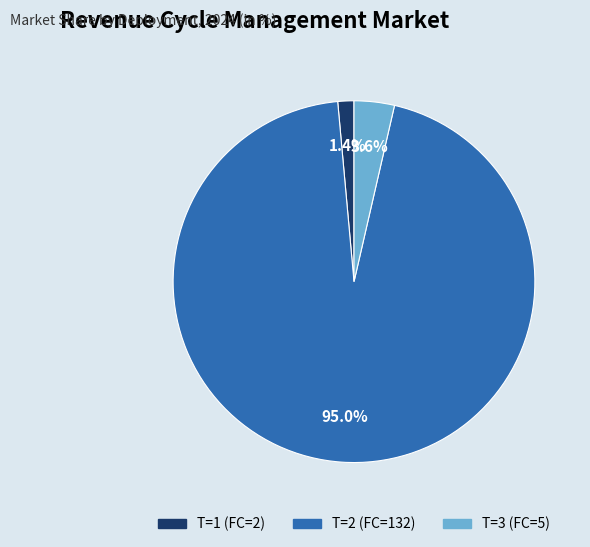

Which slice is the largest?

T=2 (FC=132)